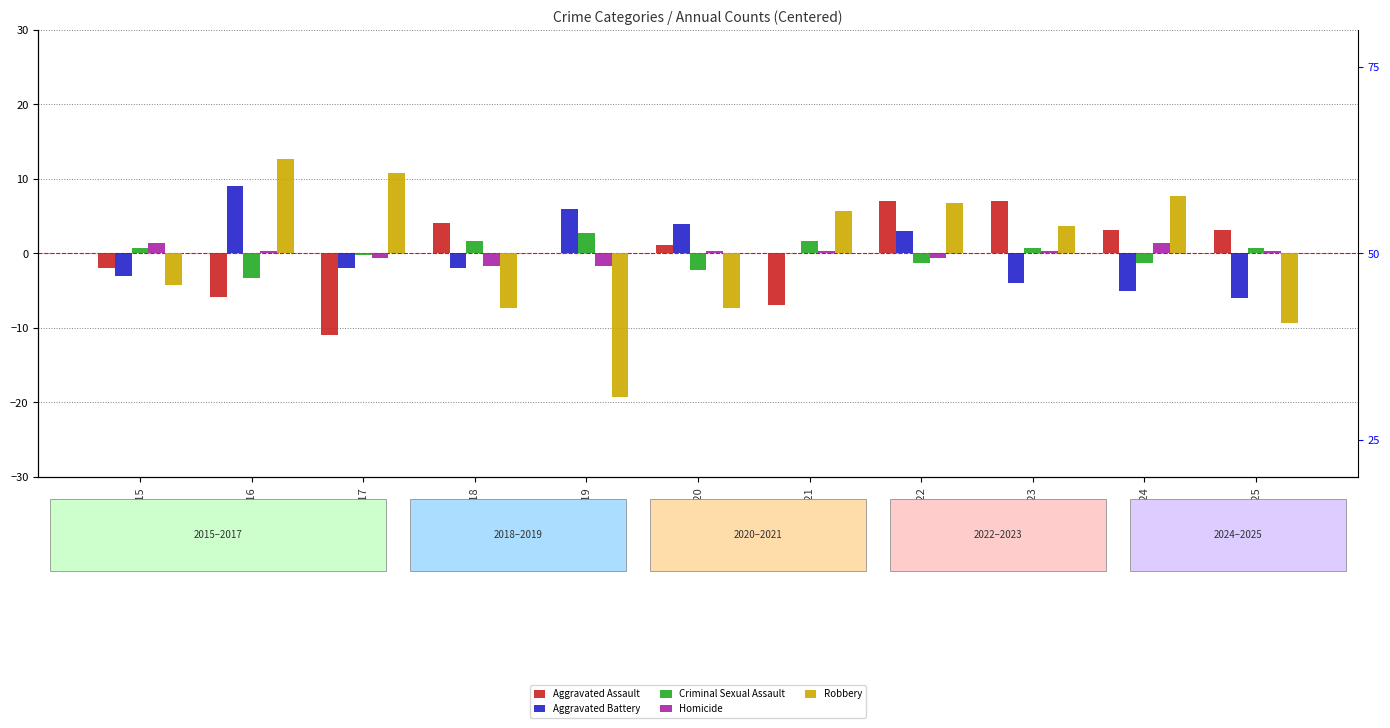

What is the sum of the Criminal Sexual Assault values at 2025 and 2016?

-2.5